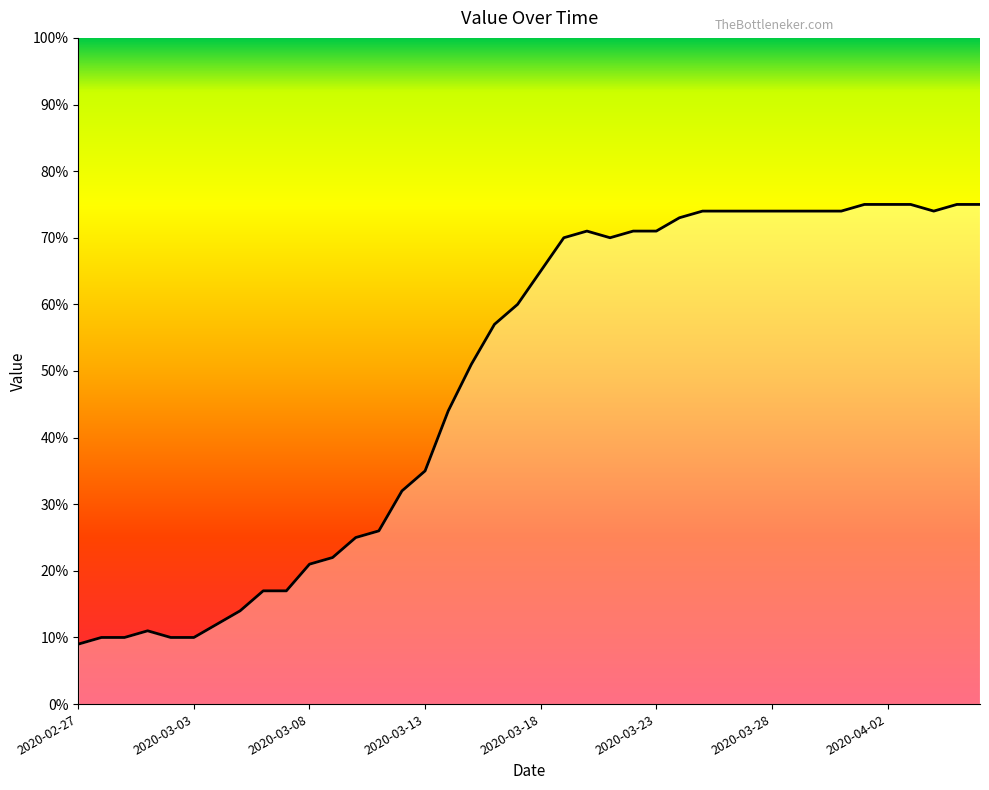

What is the smallest value displayed?

9